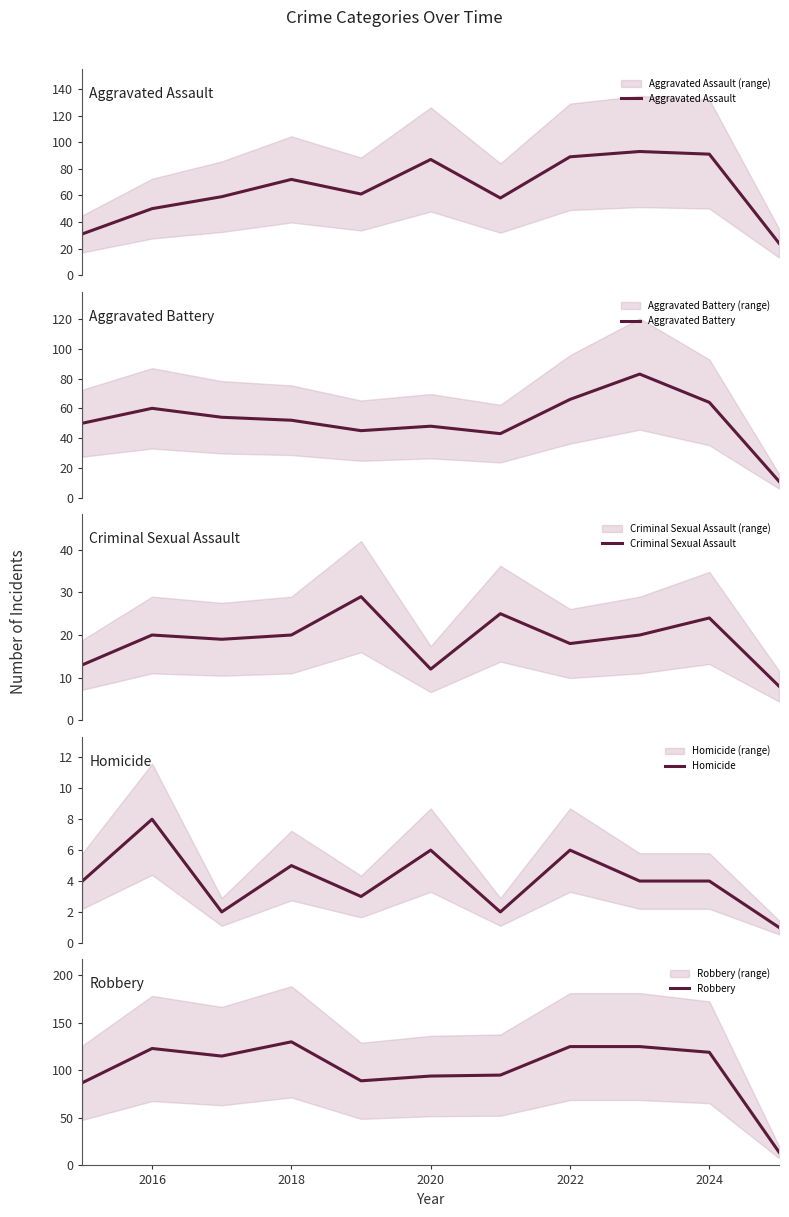

True or false: Homicide has more than 0 points higher than both neighbors.

True